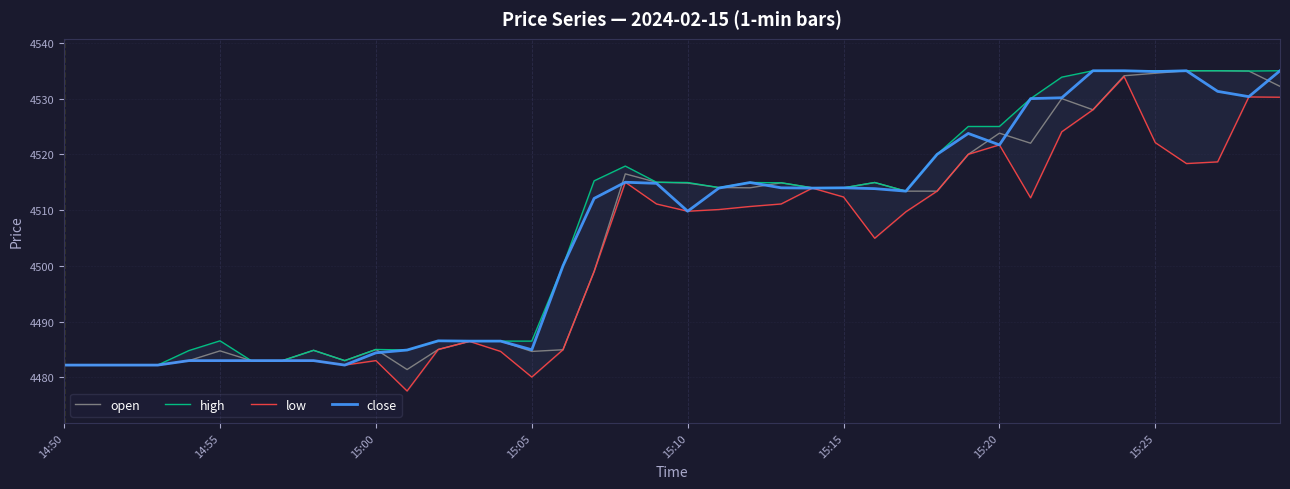

The open series shows 6038.0 at 14:55. True or false?

False